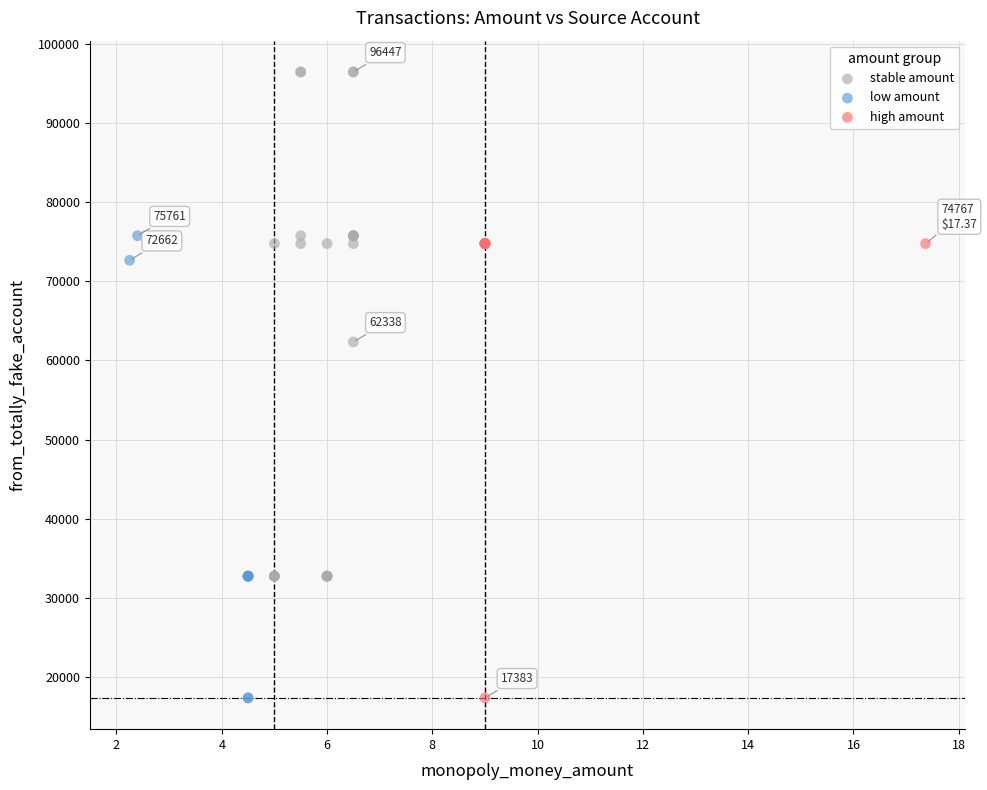

Which series has the largest Y range (max minus min)?

stable amount